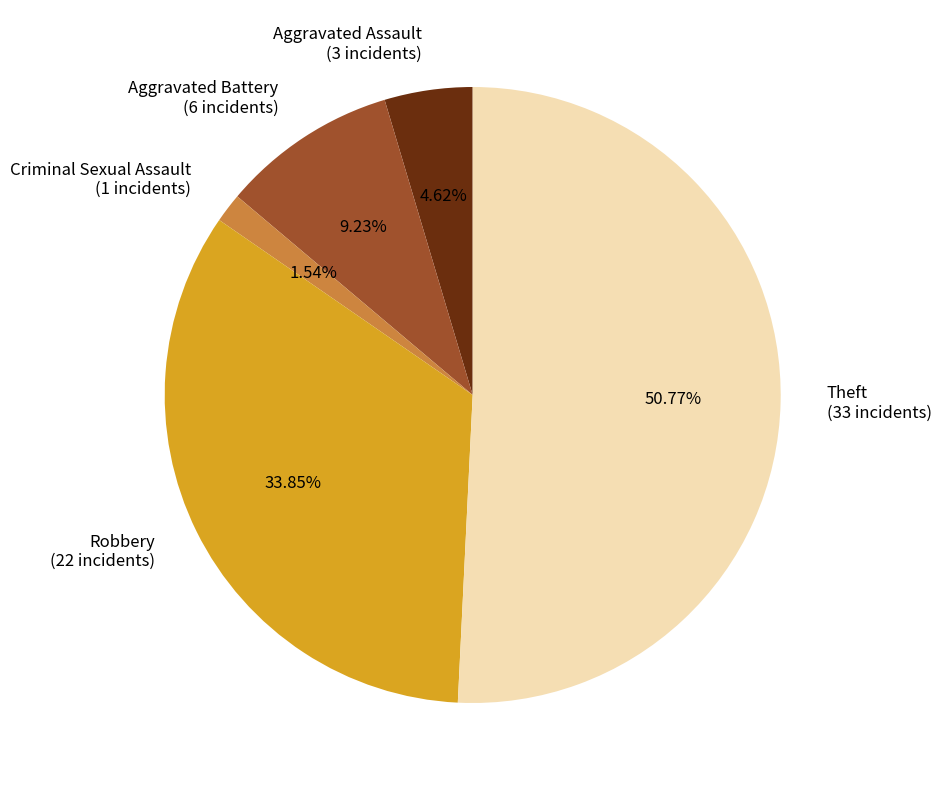

Which category has the smallest portion of the pie?

Criminal Sexual Assault (1 incidents)